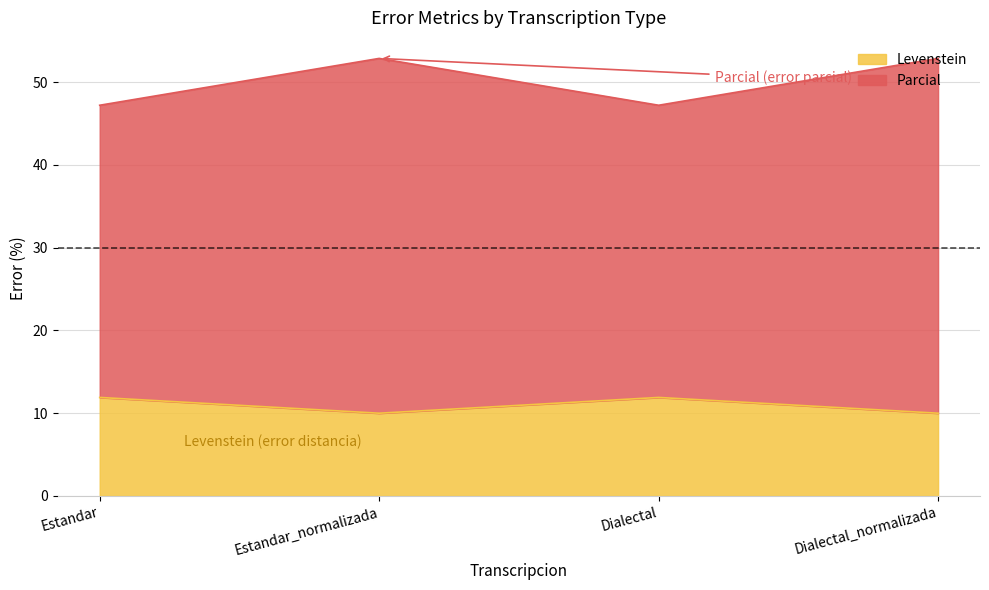

What is the spread (max minus min) of values at Estandar?

35.3